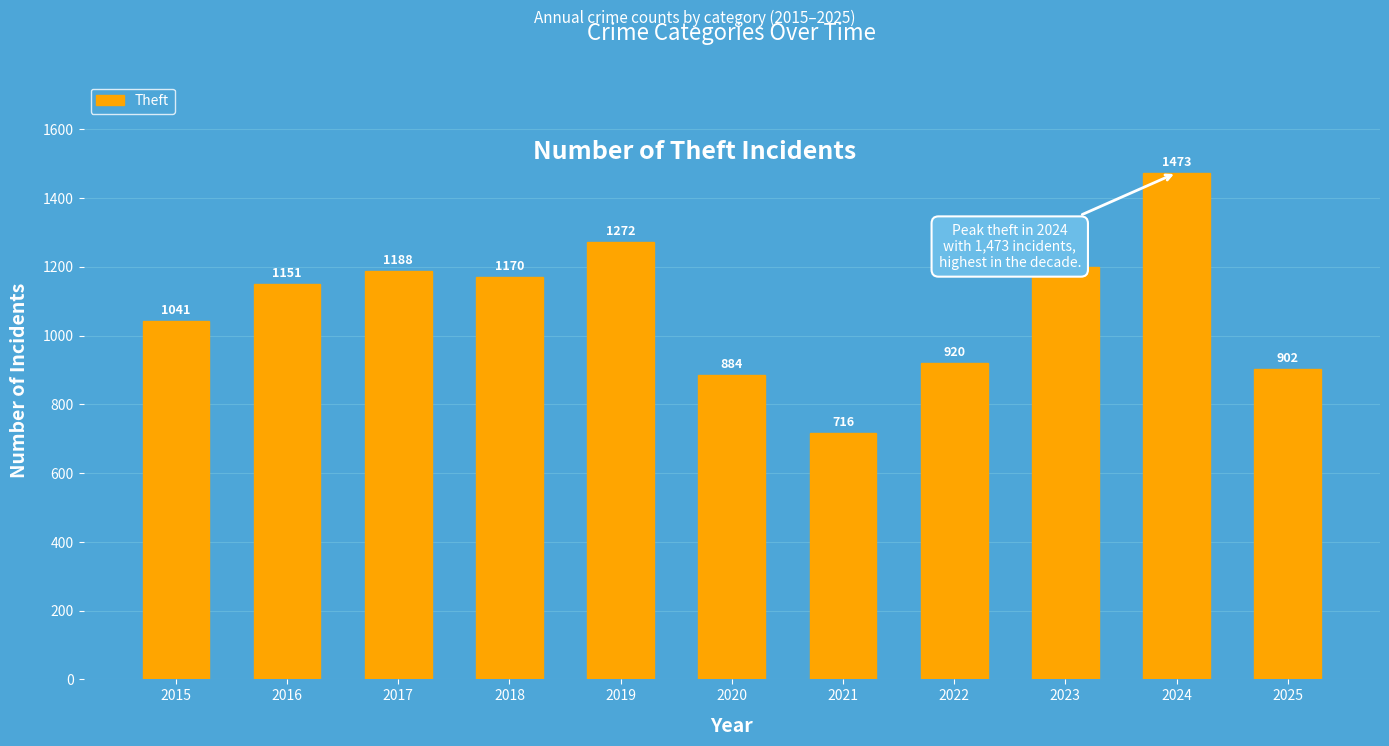

What is the value of the 10th bar from the left?

1473